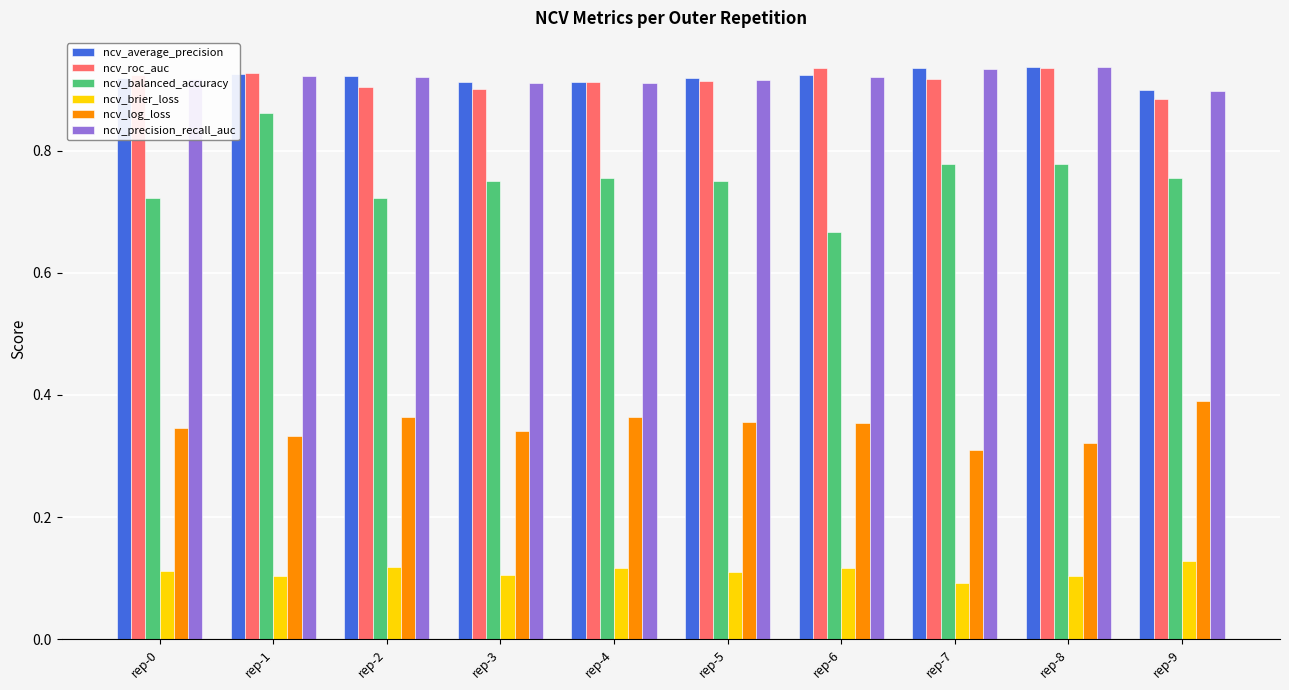

The value of ncv_brier_loss at rep-5 is 0.2. True or false?

False